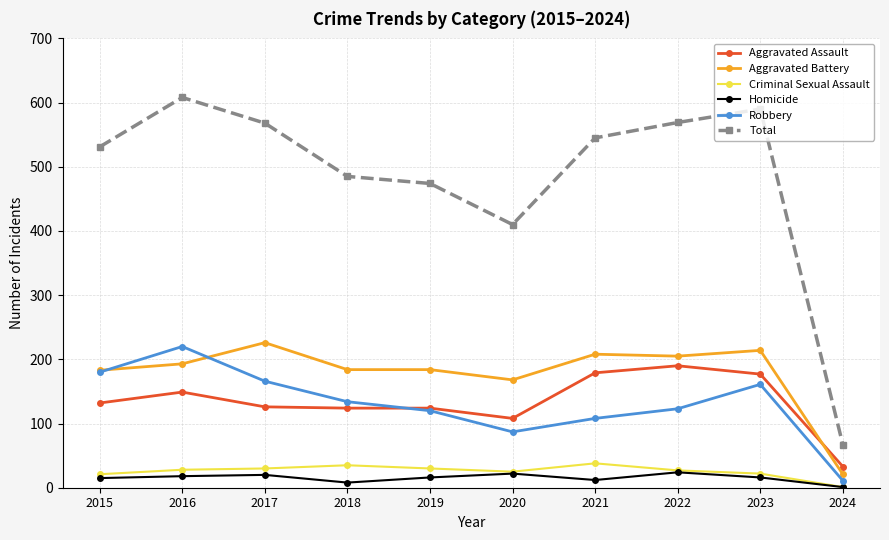

What is the difference between the second highest and minimum values in the Total series?

523